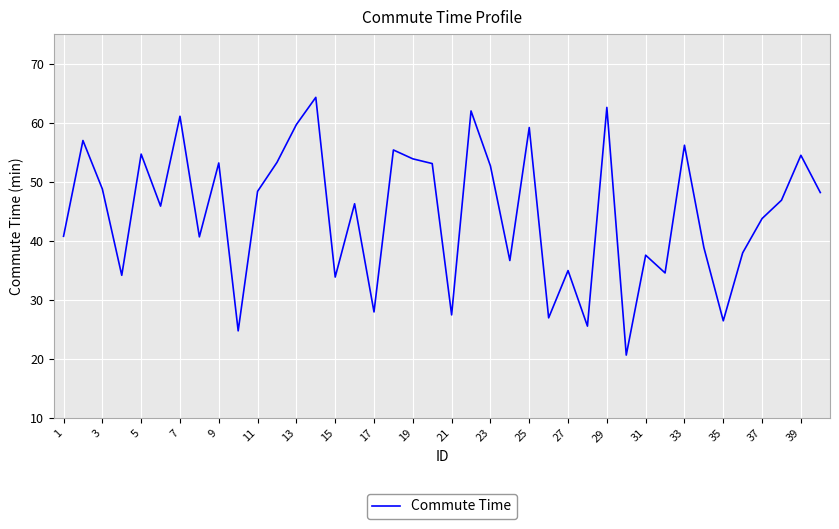

What is the difference between the maximum and minimum values?

43.6